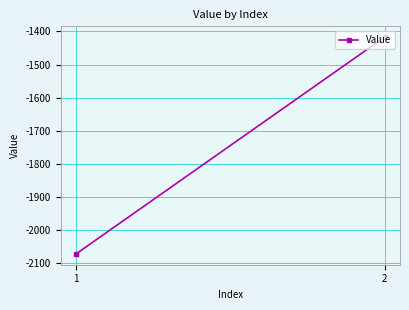

The value at 1 is -1240.2. True or false?

False